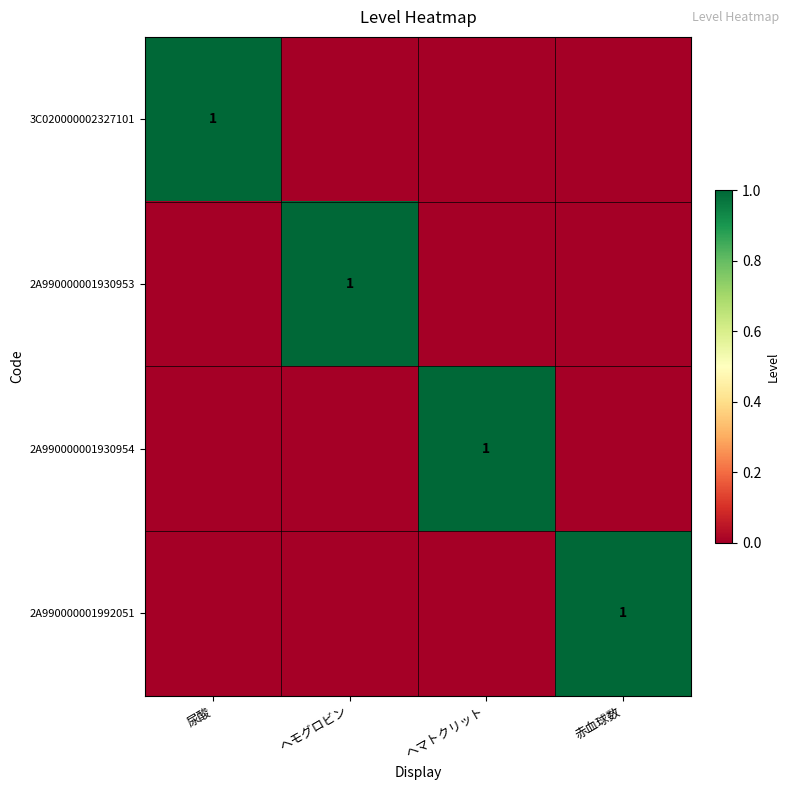

Is it true that 2A990000001930954 equals 1 at ヘマトクリット?

True